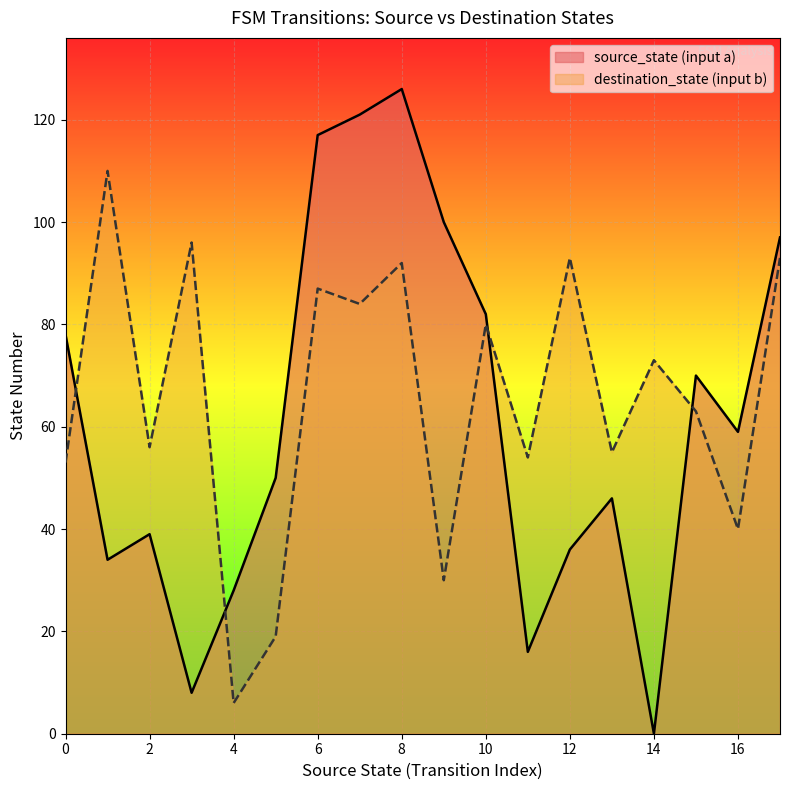

Which series has the widest spread of values?

source_state (input a)